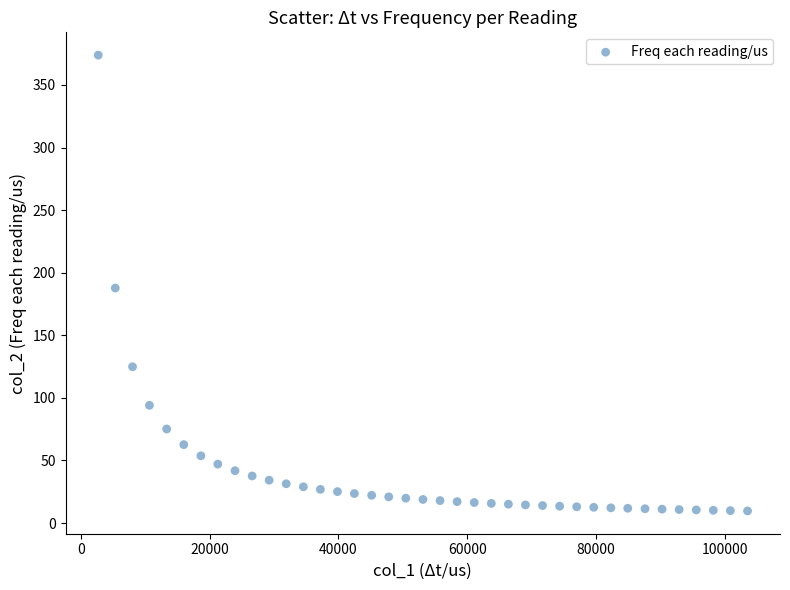

What is the range of Y values (max minus min)?

364.2